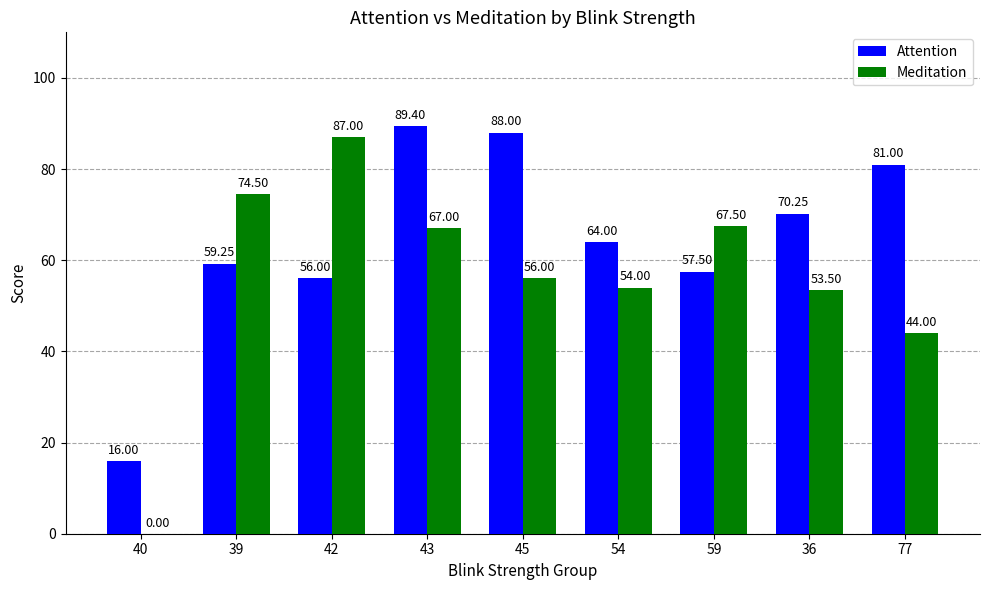

Between 42 and 77, which series saw the biggest shift?

Meditation